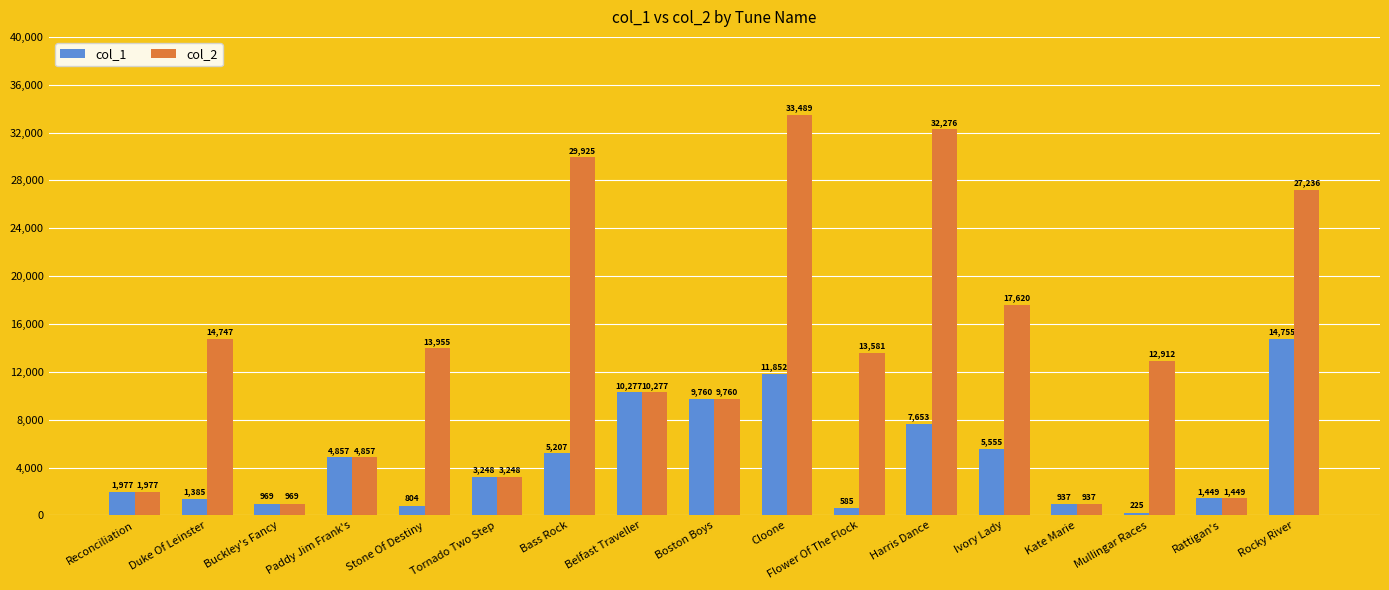

Are the bars grouped side by side (vs. stacked)?

Yes